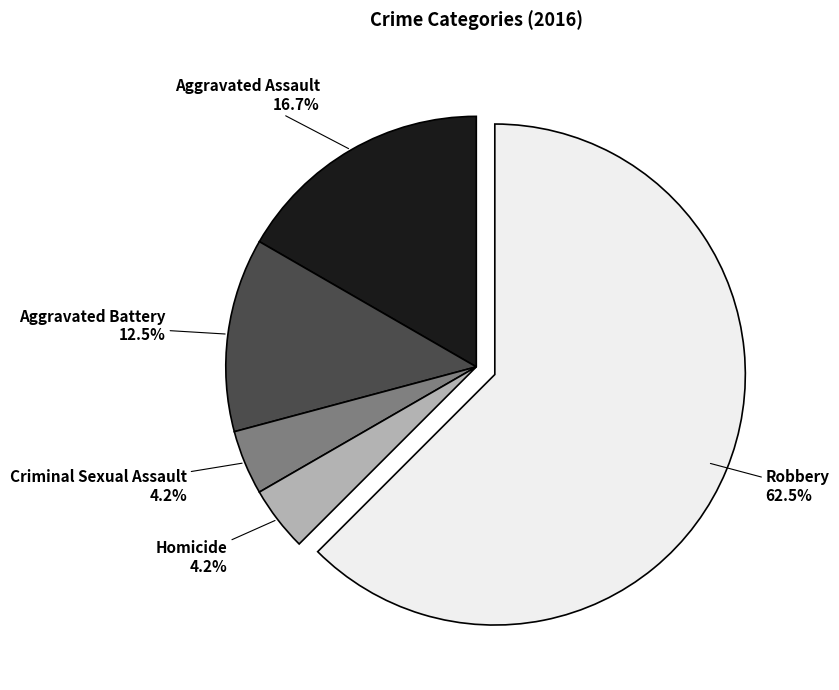

Approximately how many times larger is the value at Aggravated Assault compared to Aggravated Battery?

1.3